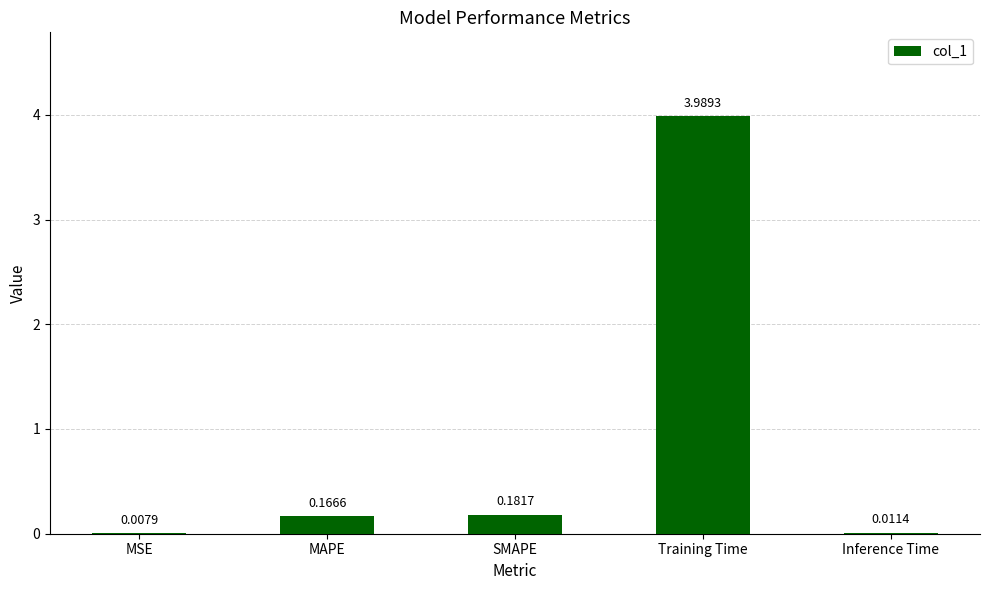

What is the change in value from Training Time to Inference Time?

-4.0